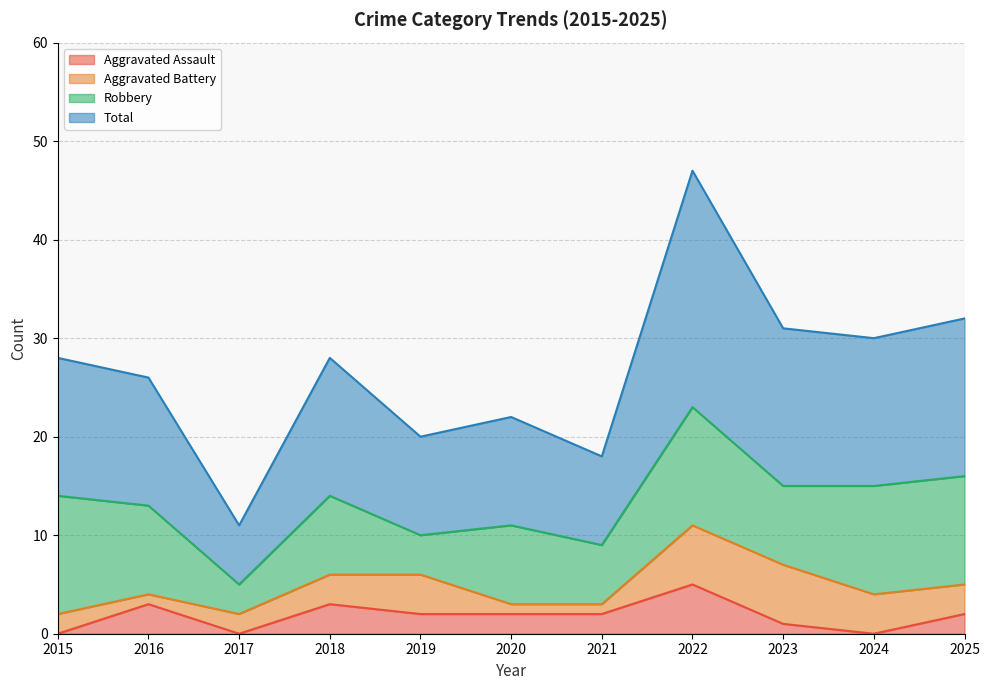

Which category has the highest value in the Aggravated Assault series?

2022